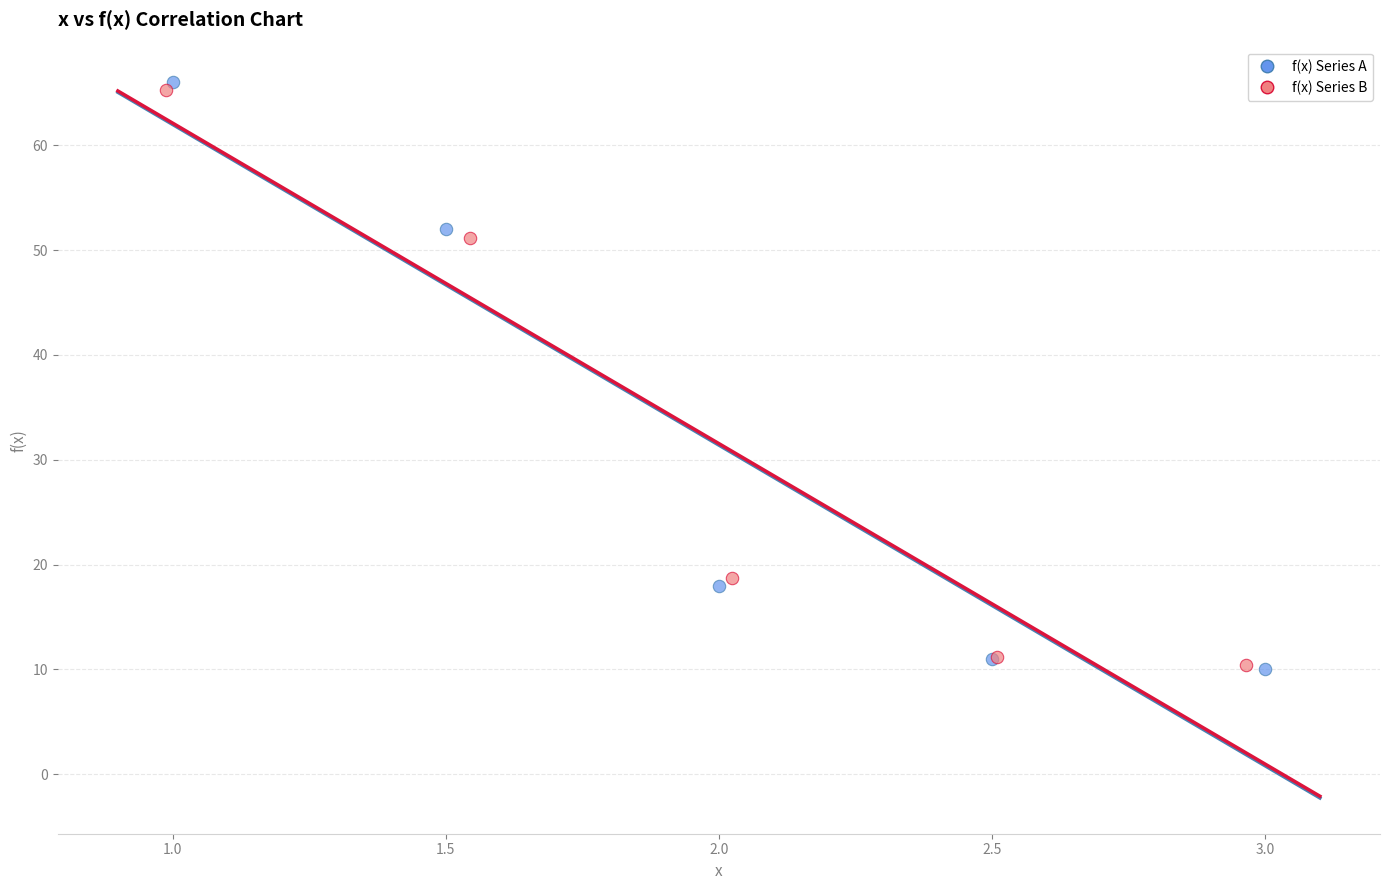

What are all the series names shown in the legend?

f(x) Series A, f(x) Series B